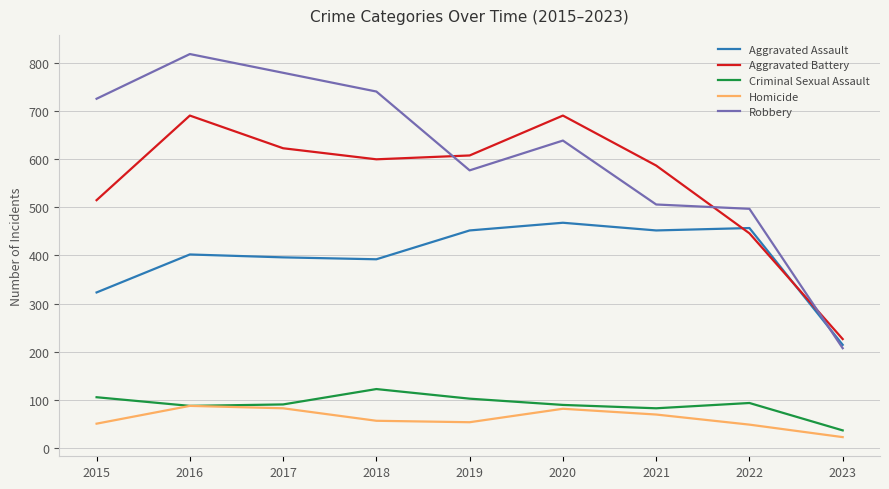

Which series has the largest range (max minus min)?

Robbery